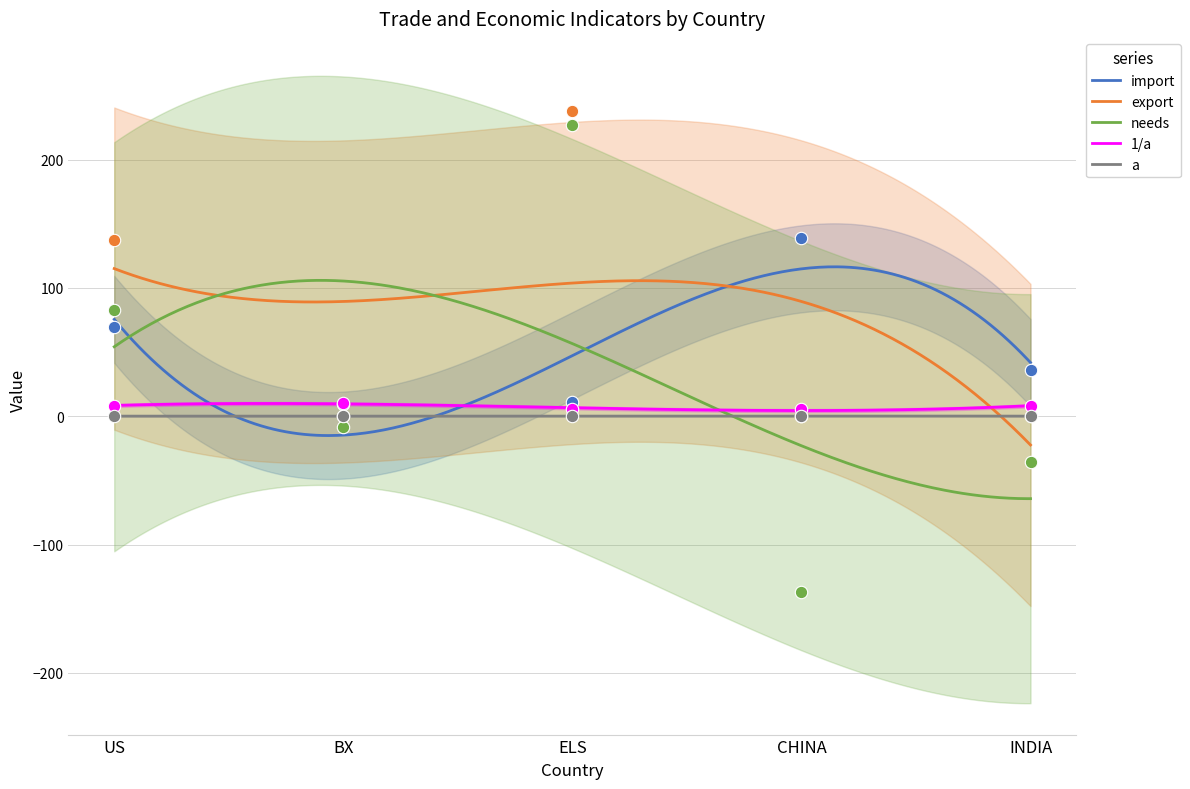

Which series reaches the maximum Y coordinate?

export